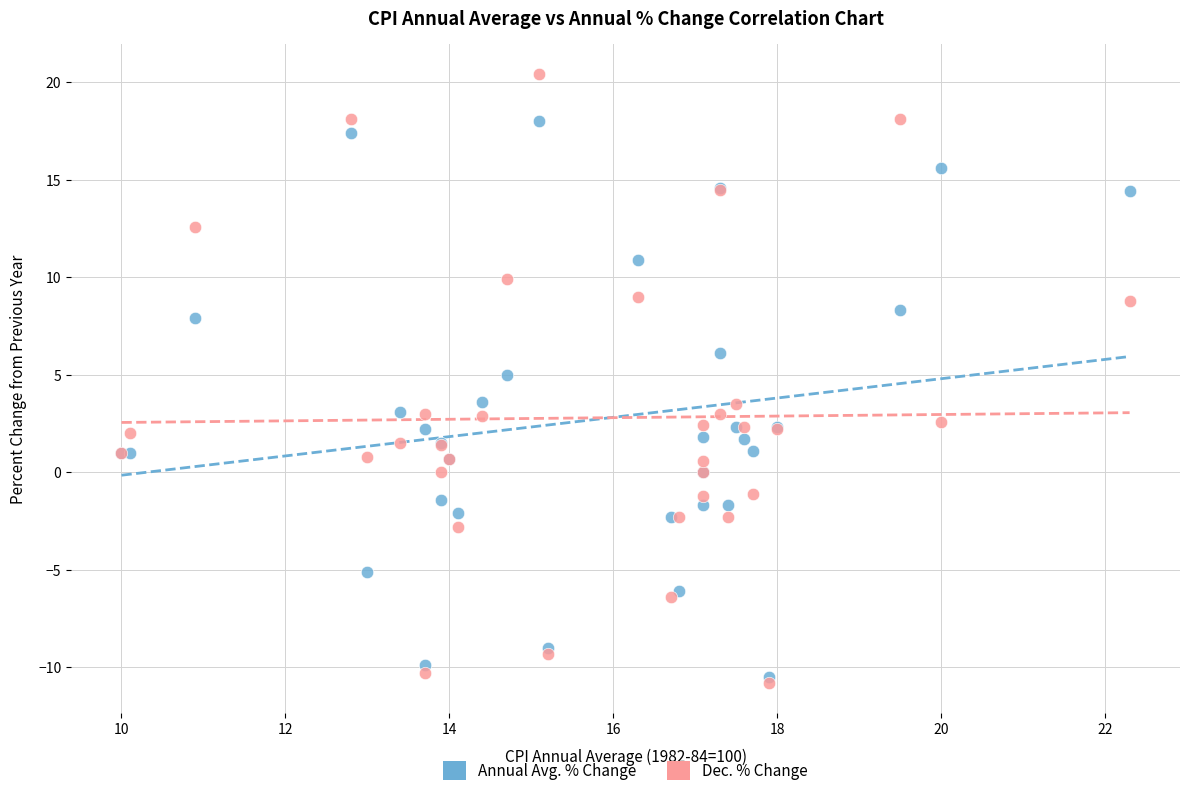

Which series reaches the maximum Y coordinate?

Dec. % Change